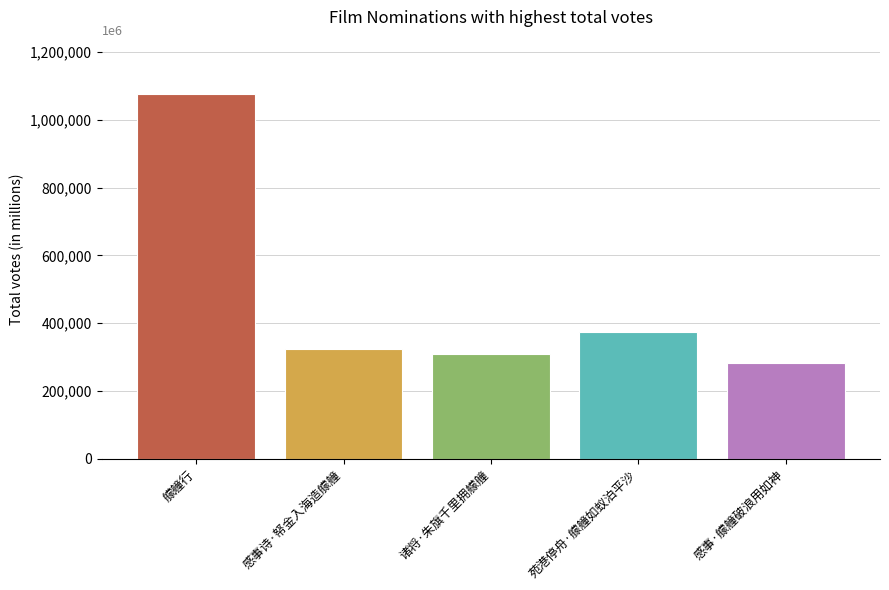

What is the sum of the values at 苑港停舟·艨艟如蚁泊平沙 and 感事·艨艟破浪用如神?

656337